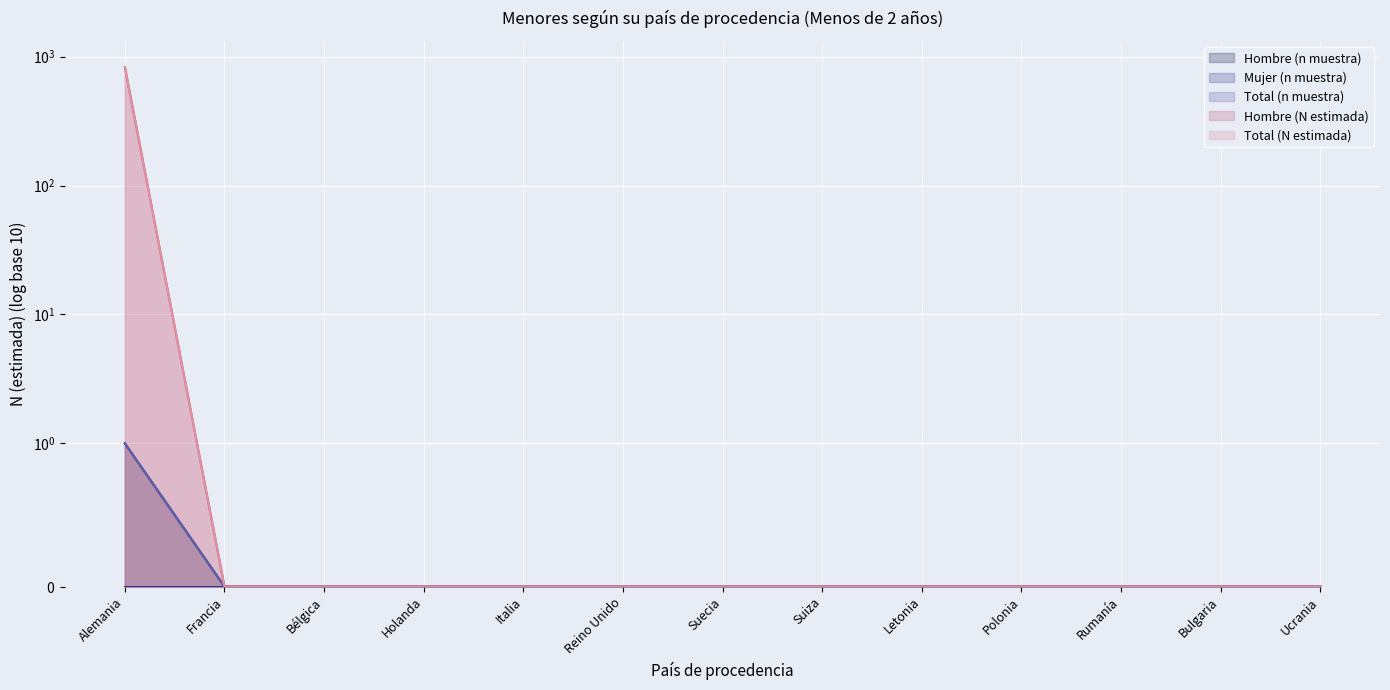

Between Bélgica and Polonia, which is larger?

Bélgica